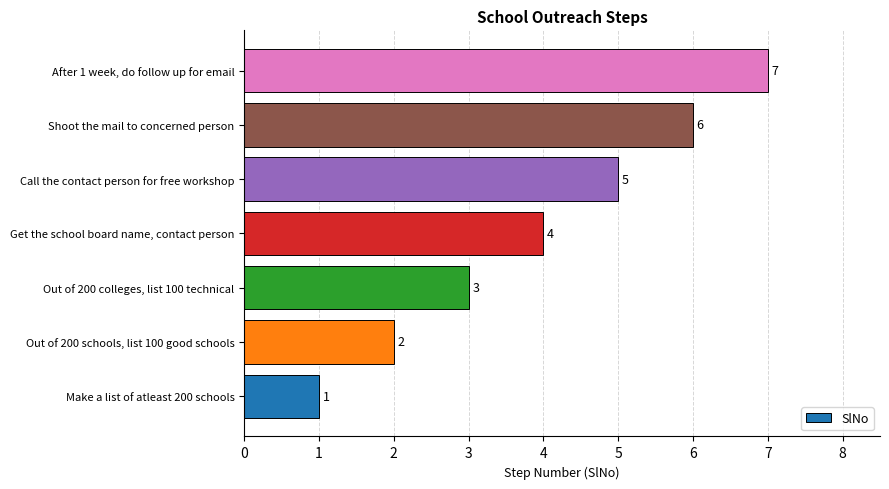

What is the change in value from Make a list of atleast 200 schools to Out of 200 colleges, list 100 technical?

+2